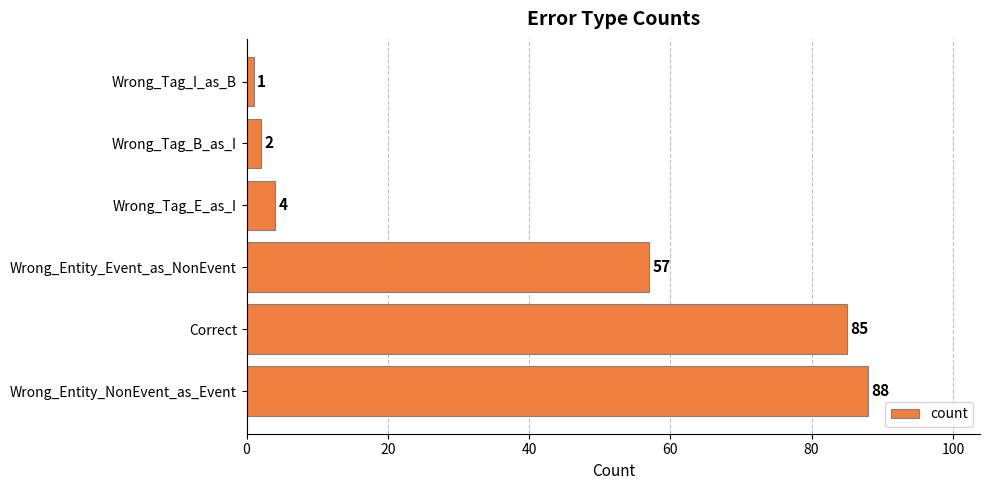

At which label is the value closest to 44?

Wrong_Entity_Event_as_NonEvent